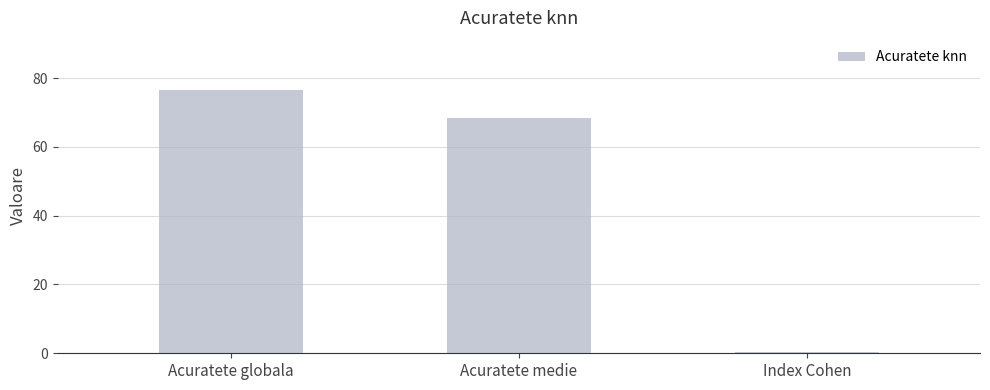

Reading left to right, transcribe all the data shown in this chart.

76.4	68.5	0.4